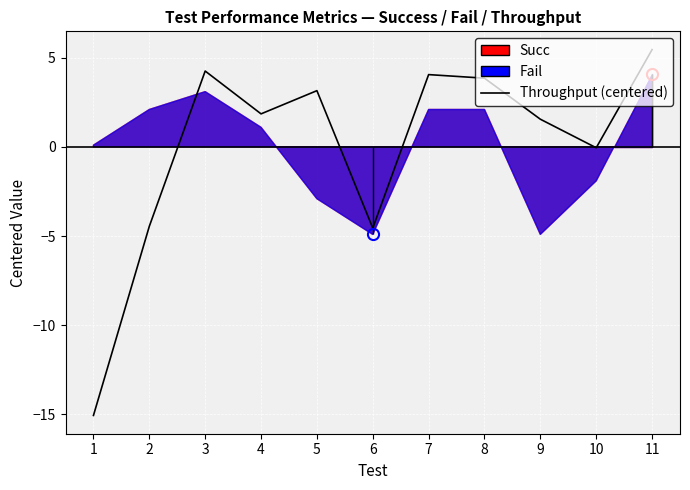

List the labels in order of value, smallest first.

1, 6, 2, 10, 9, 4, 5, 8, 7, 3, 11